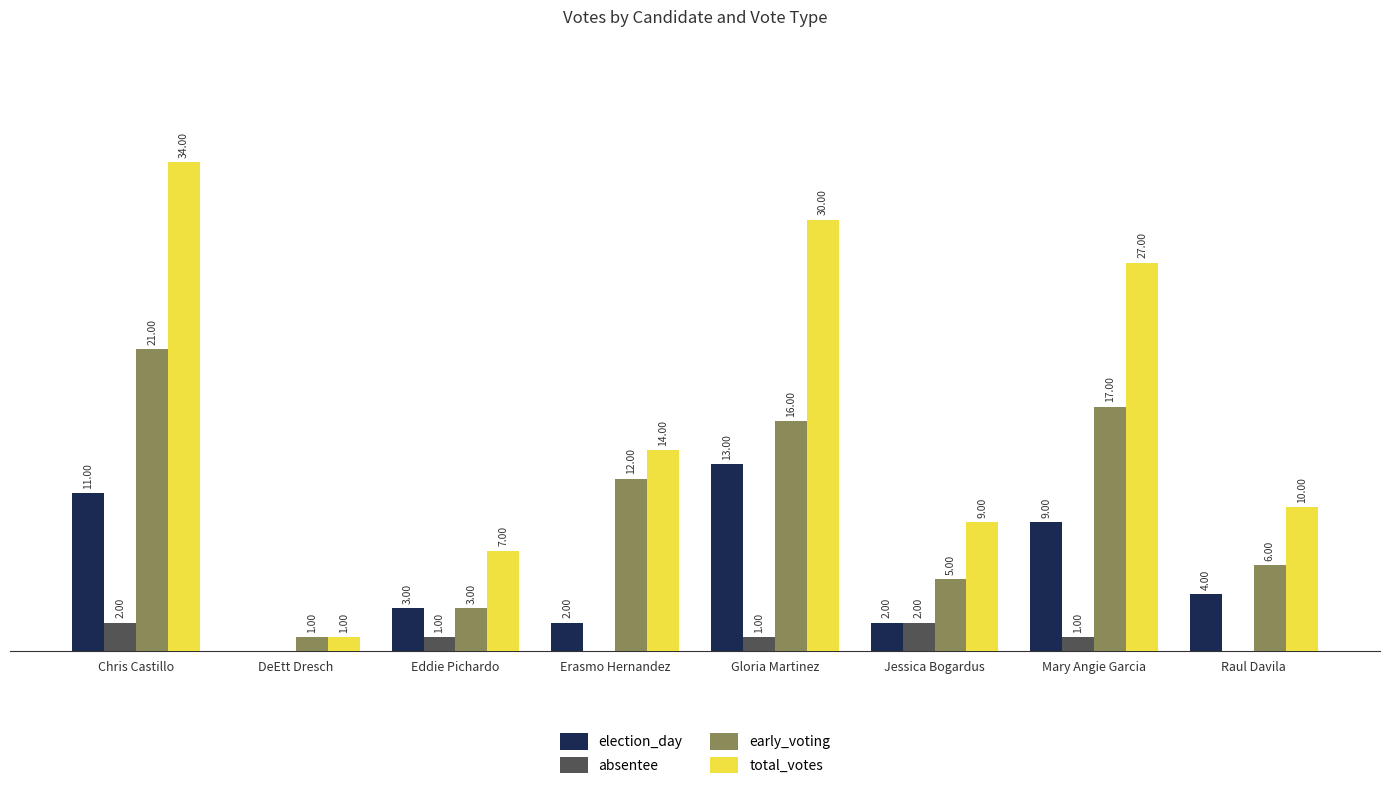

Which series has the largest total across all categories?

total_votes